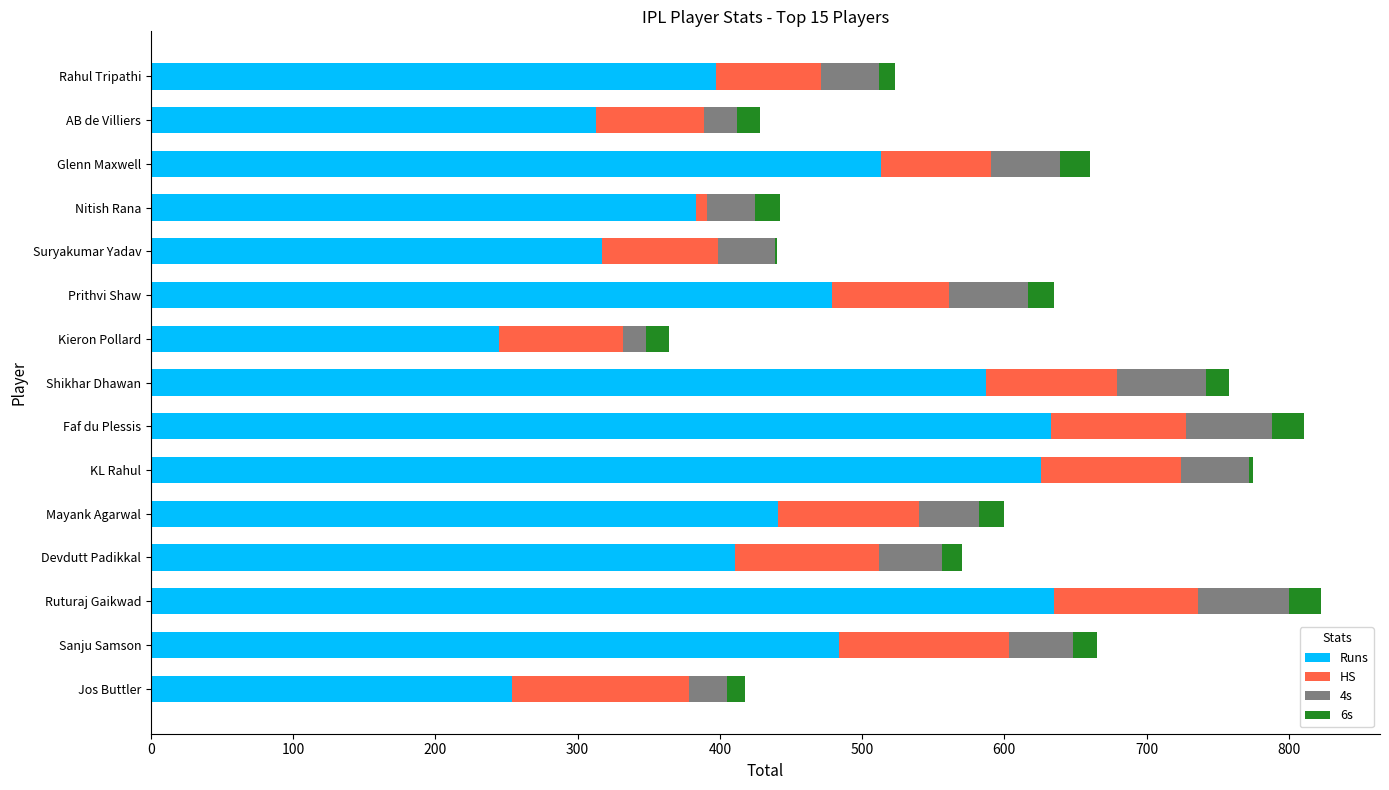

What is the highest value of the Runs series?

635